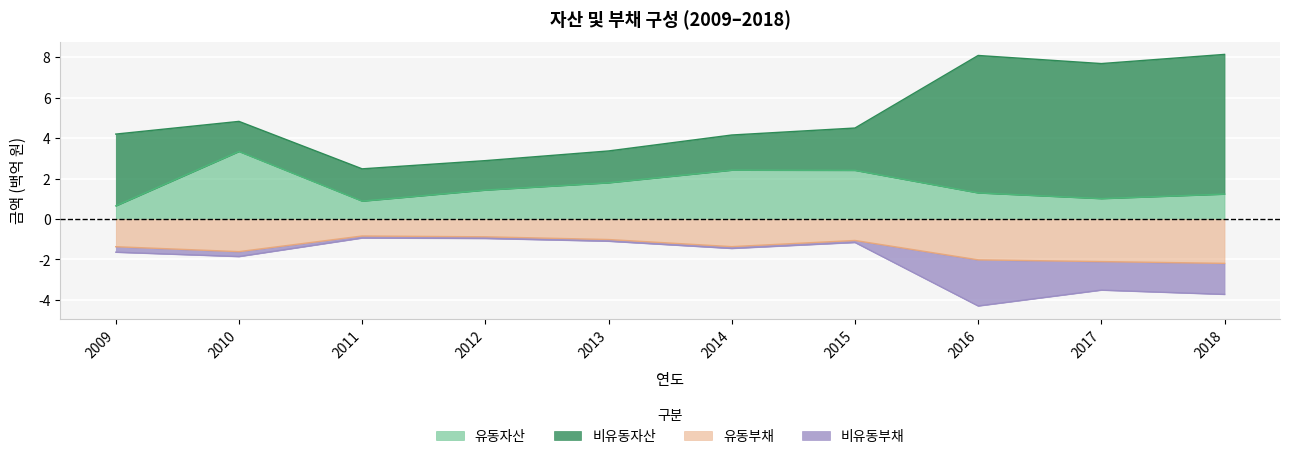

At which label is 유동부채 closest to -1?

2013